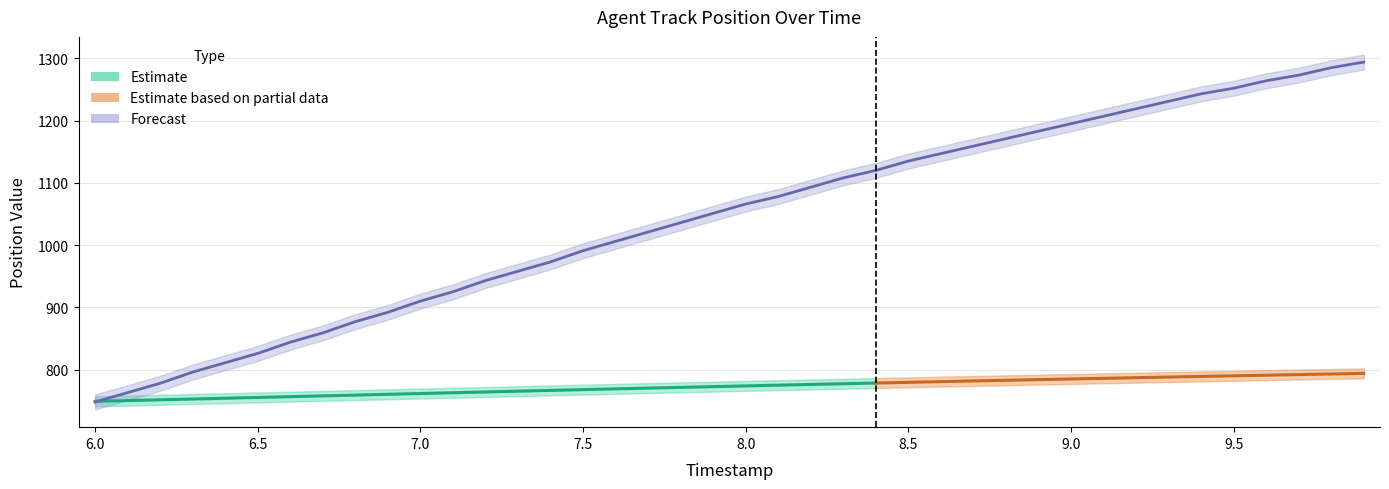

At which label does the data first exceed 1065?

8.0